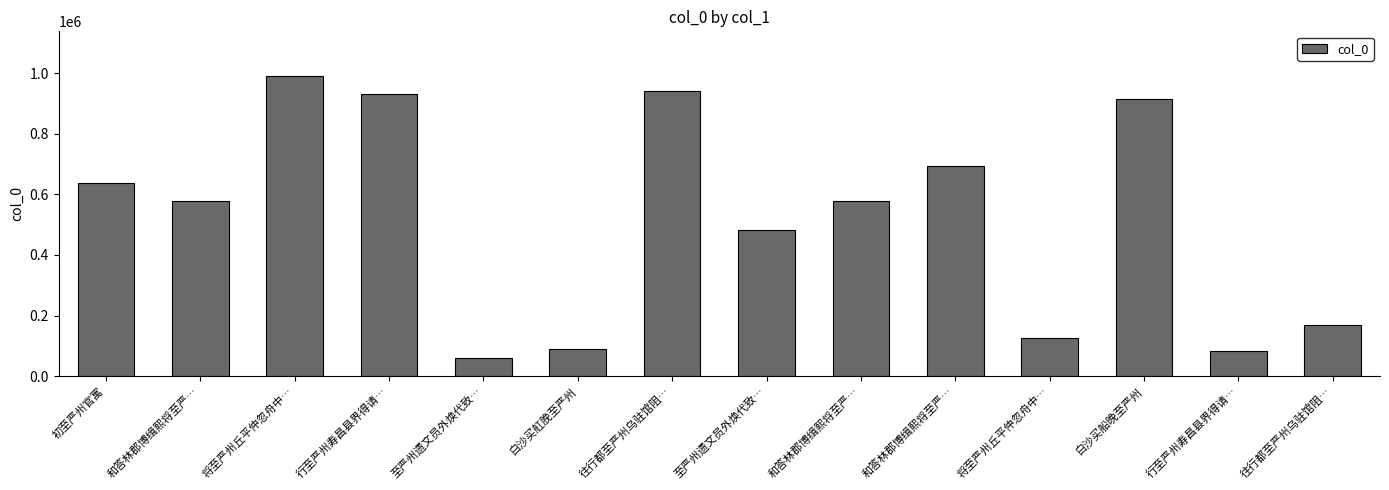

How many values are below 579346?

7